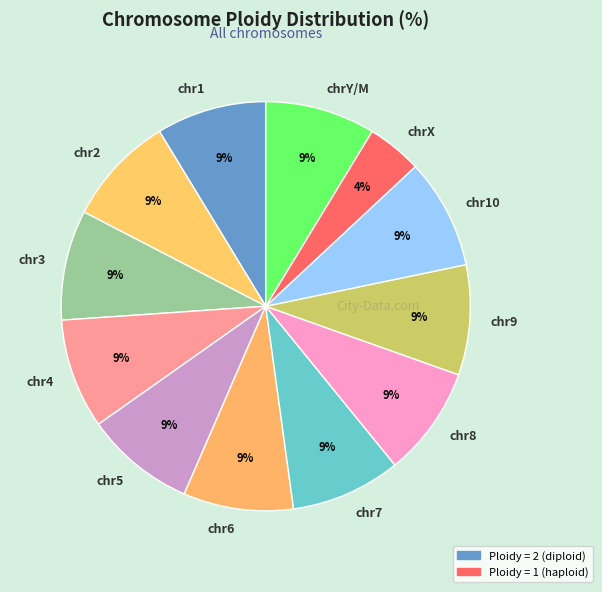

To the nearest percent, what is the combined percentage of chr10 and chr4?

17%